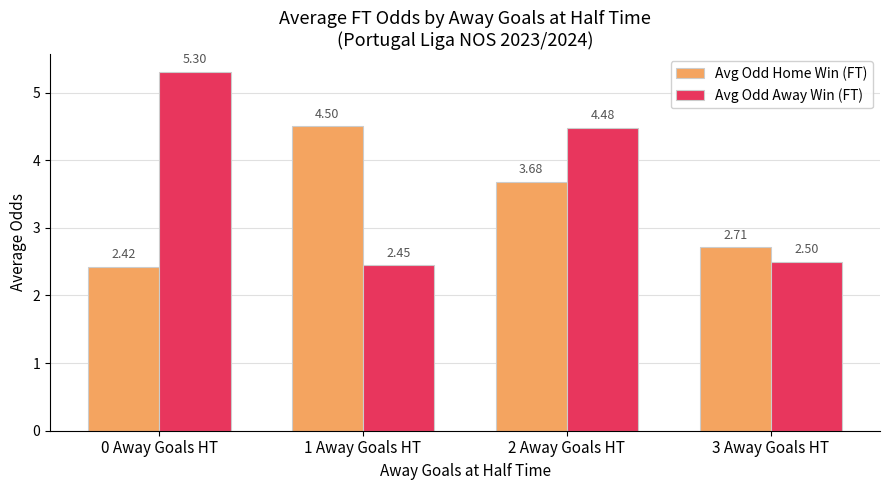

Between 0 Away Goals HT and 2 Away Goals HT, which series saw the biggest shift?

Avg Odd Home Win (FT)